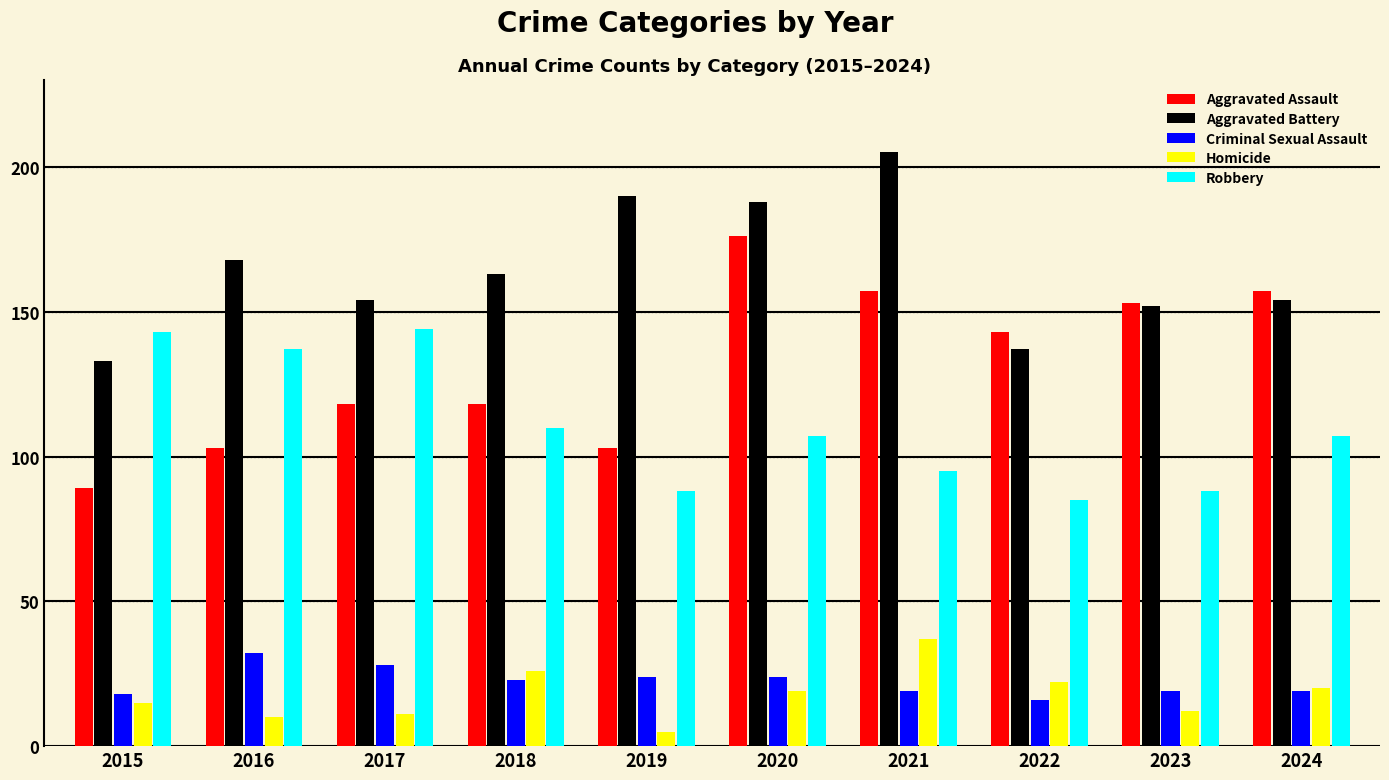

What is the approximate value of Aggravated Battery at 2022?

137